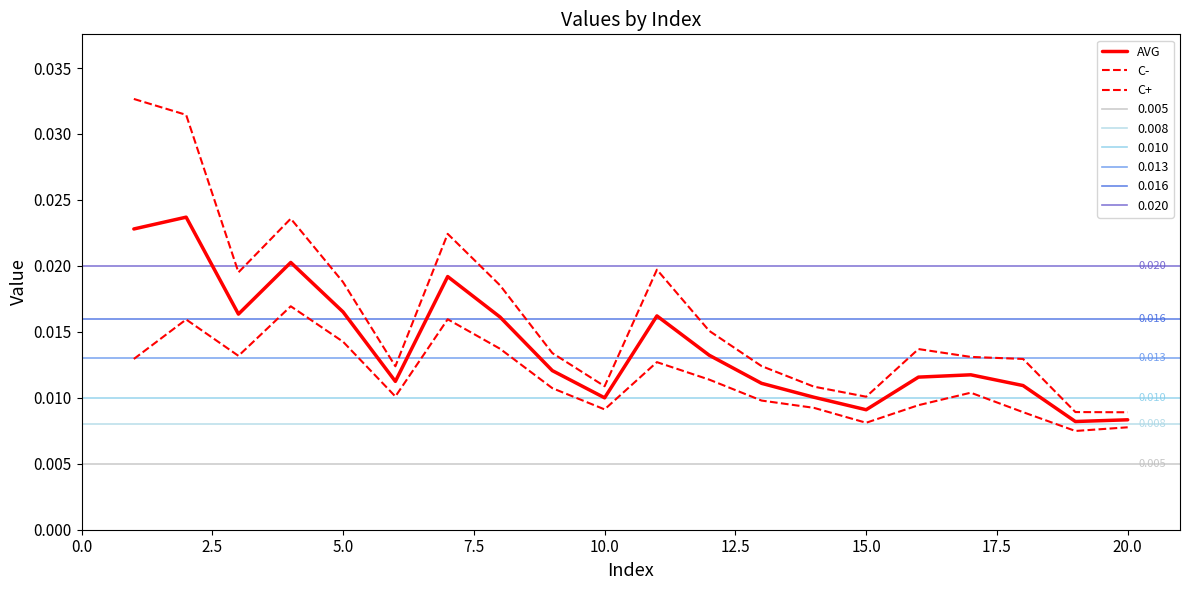

The AVG series shows 0.0 at 5.0. True or false?

True